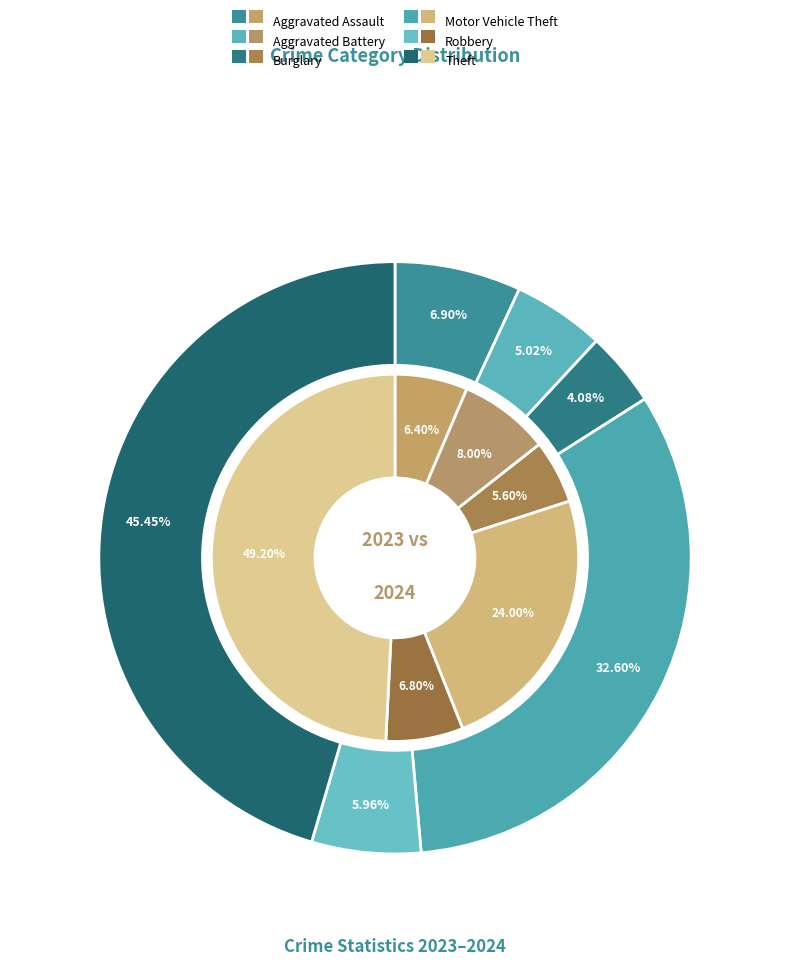

Is there any slice that represents more than half of the pie?

No